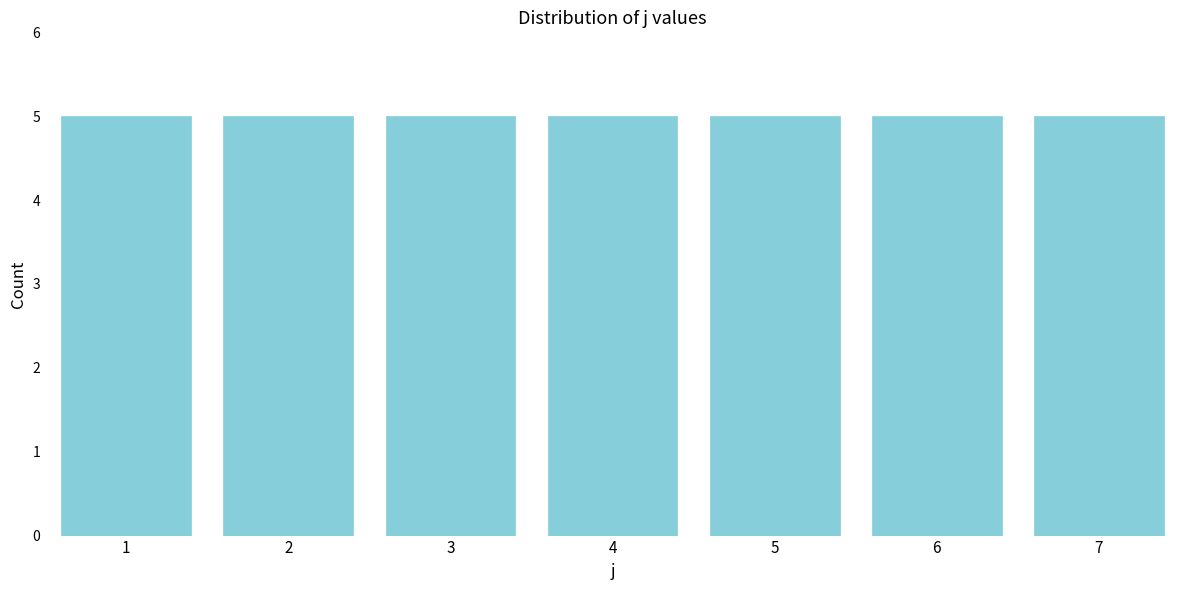

Reading left to right, transcribe this chart: for each bar, give the range it covers on the x-axis and its height. The values are not printed on the chart, so give them approximately, as read against the axis.

0.5 to 1.5: 5
1.5 to 2.5: 5
2.5 to 3.5: 5
3.5 to 4.5: 5
4.5 to 5.5: 5
5.5 to 6.5: 5
6.5 to 7.5: 5